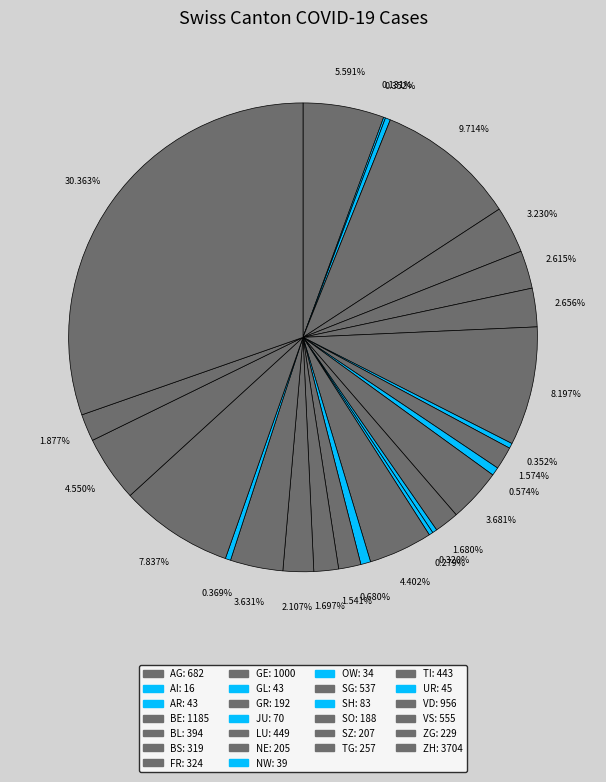

Is there a majority slice in this chart?

No